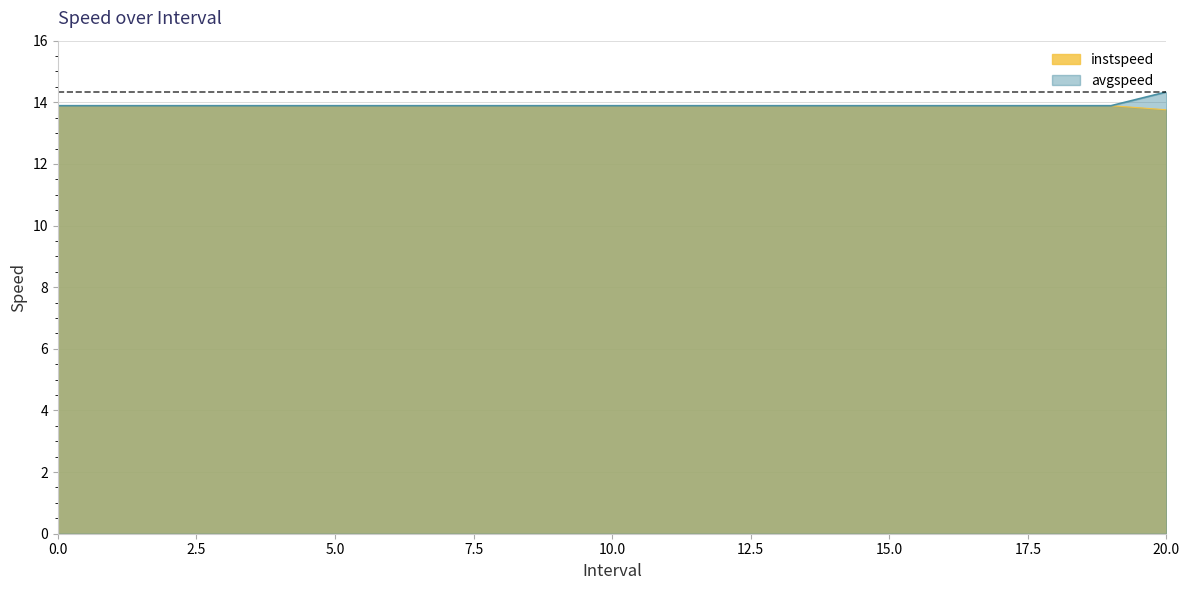

True or false: instspeed has more than 0 points higher than both neighbors.

False